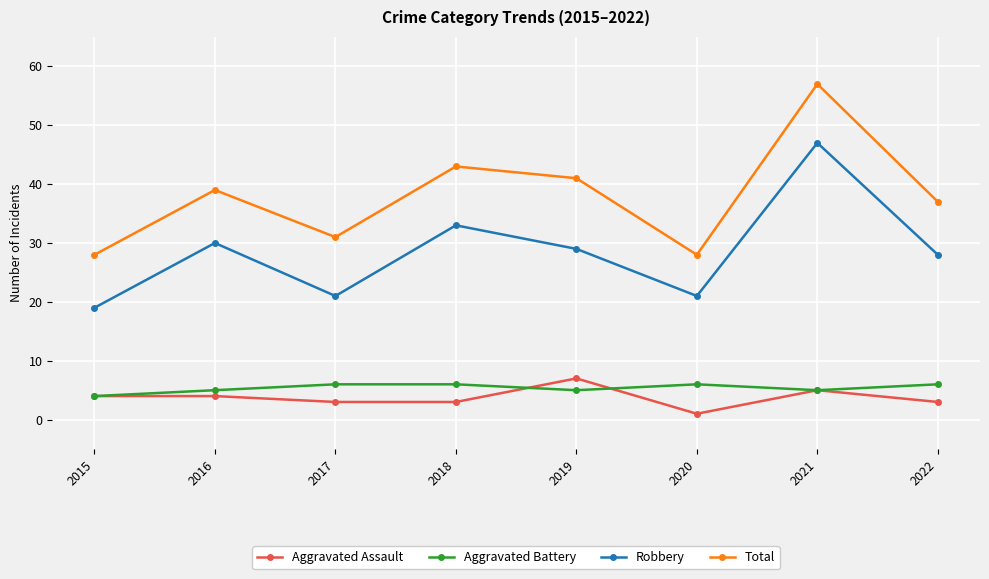

Is the value of Total at 2021 greater than the value of Robbery at 2022?

Yes